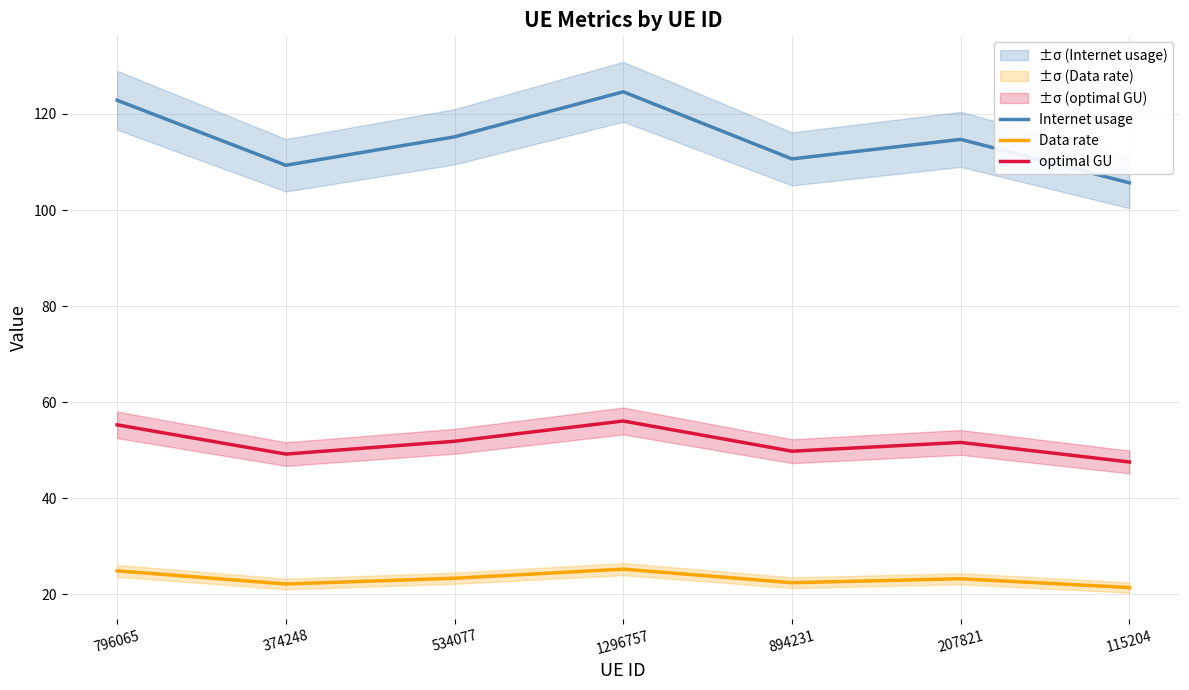

Rank the series at 374248 from lowest to highest value.

Data rate, optimal GU, Internet usage